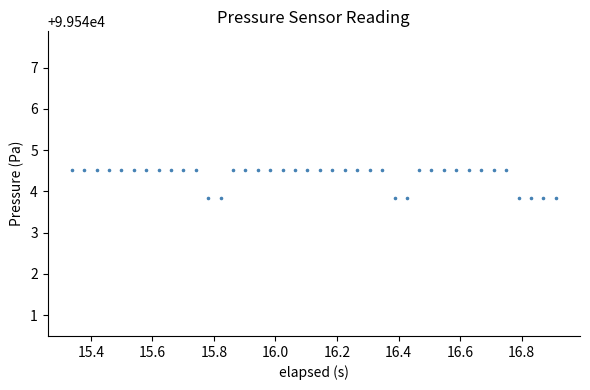

What is the range of Y values (max minus min)?

0.7